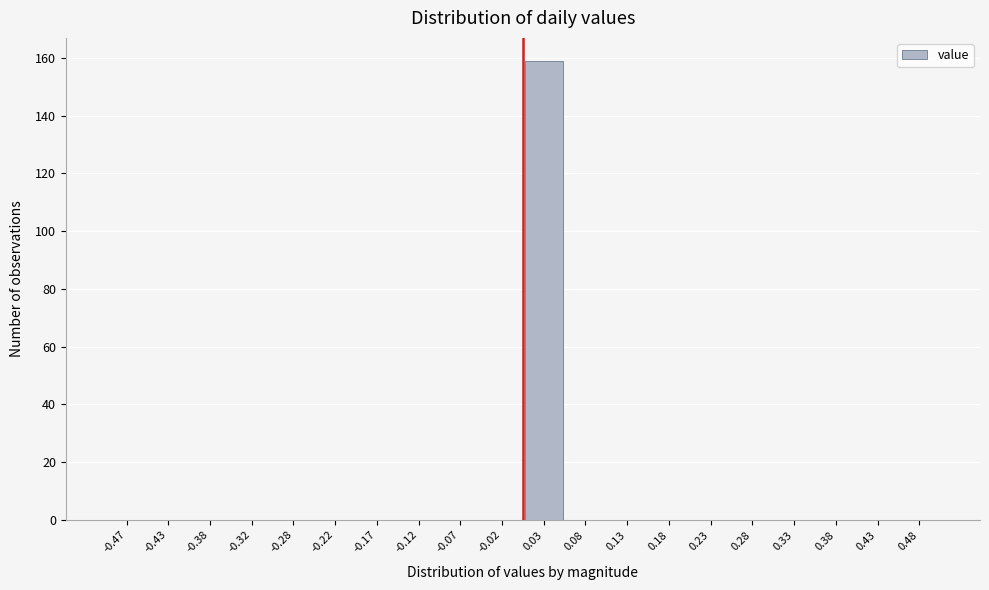

How tall is the bar that spans 0.00 to 0.05 on the x-axis? The values are not printed on the chart, so give them approximately, as read against the axis.

160